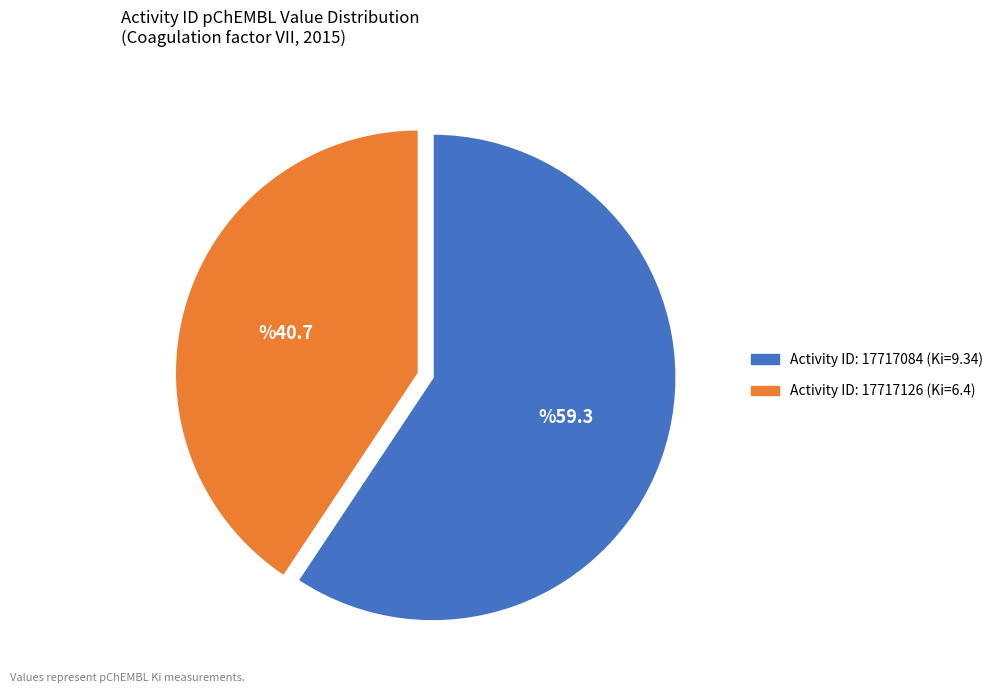

Is there a majority slice in this chart?

Yes